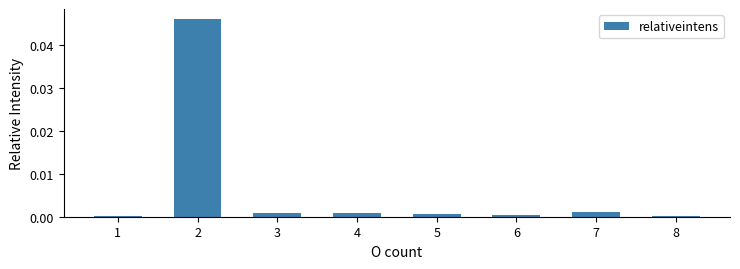

Count the number of categories in the chart.

8